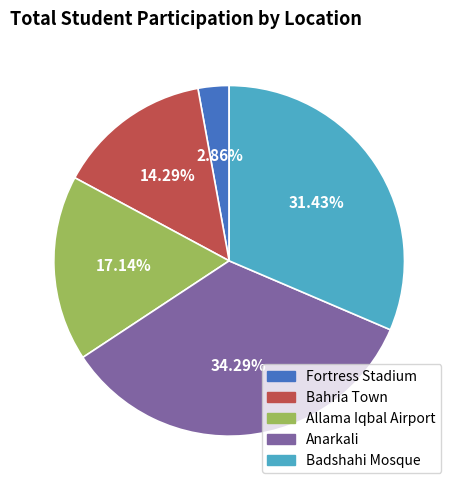

Which category has the smallest portion of the pie?

Fortress Stadium